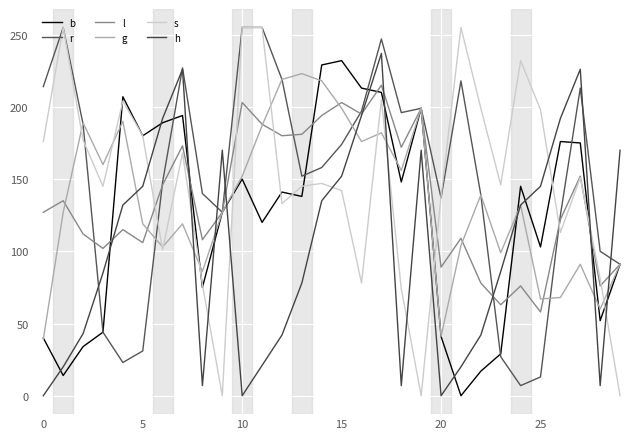

At which label does l reach its minimum?

25